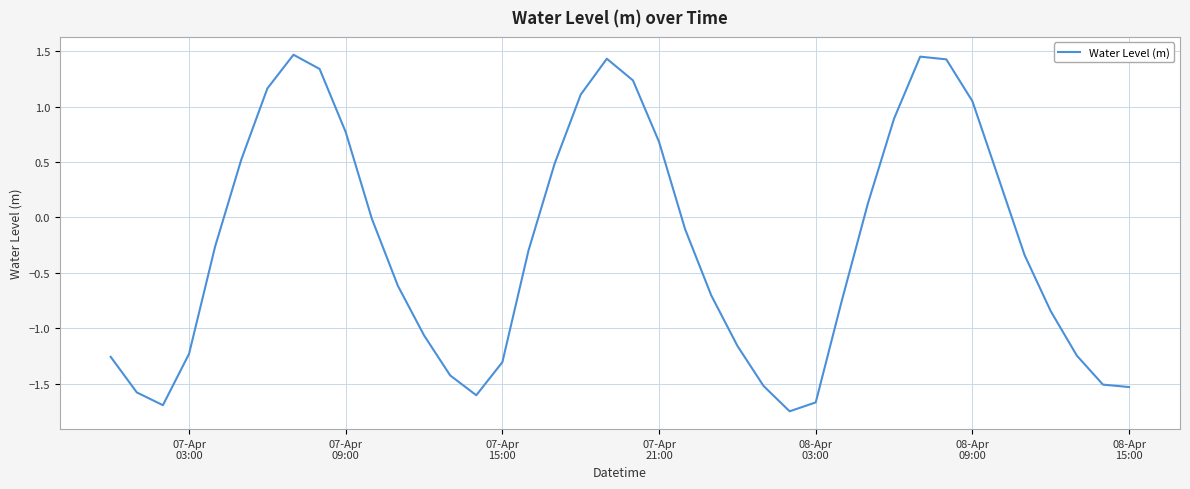

Does the chart have visible grid lines?

Yes